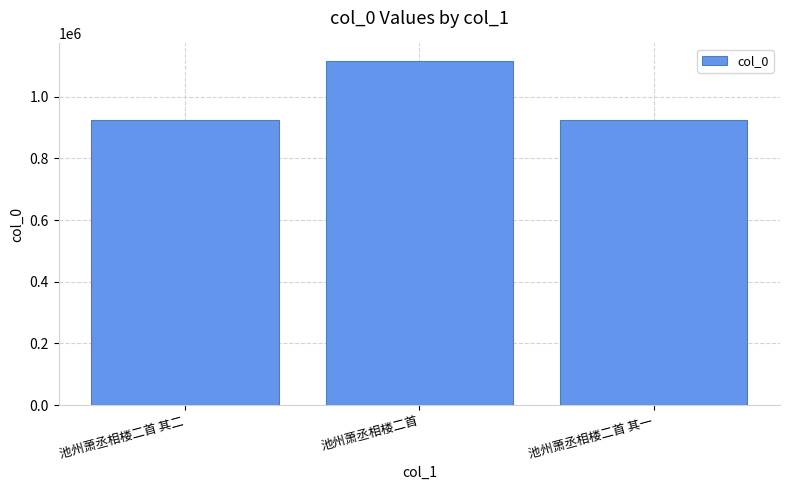

Count the number of categories in the chart.

3